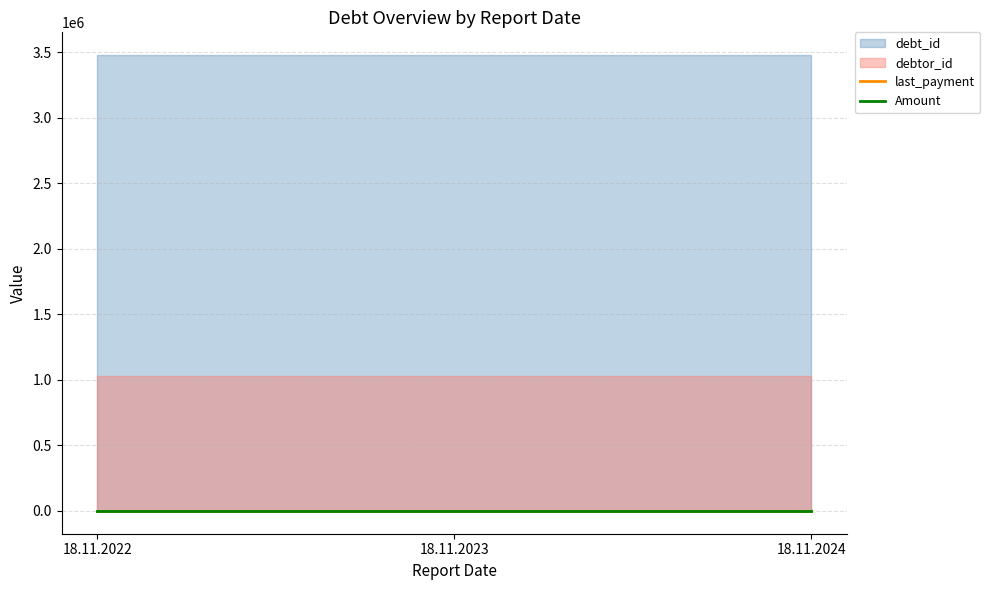

Reading right to left, what are all the values shown in this chart?

debt_id: 18.11.2024=3479765.0	18.11.2023=3479765.0	18.11.2022=3479765.0
debtor_id: 18.11.2024=1030364.0	18.11.2023=1030364.0	18.11.2022=1030364.0
last_payment: 18.11.2024=378.2	18.11.2023=378.2	18.11.2022=378.2
Amount: 18.11.2024=378.2	18.11.2023=378.2	18.11.2022=378.2